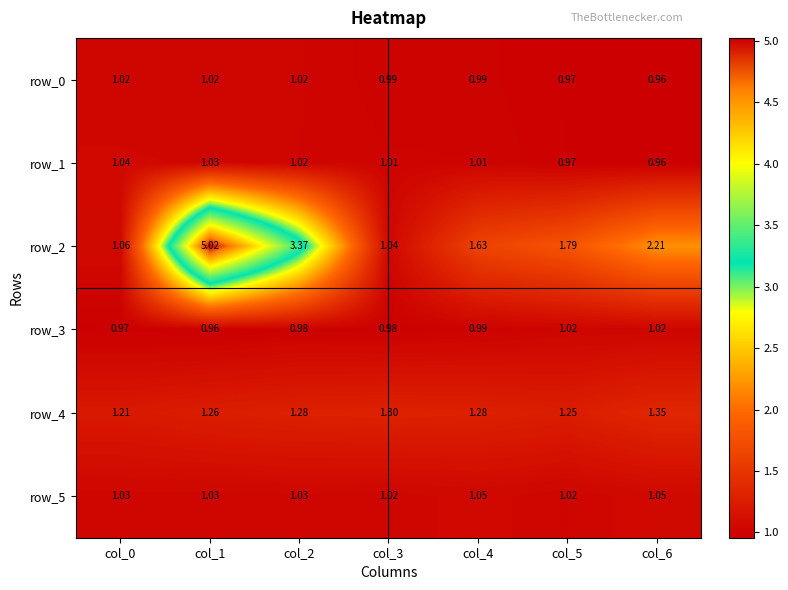

How many values in the row_1 series are below 1?

2